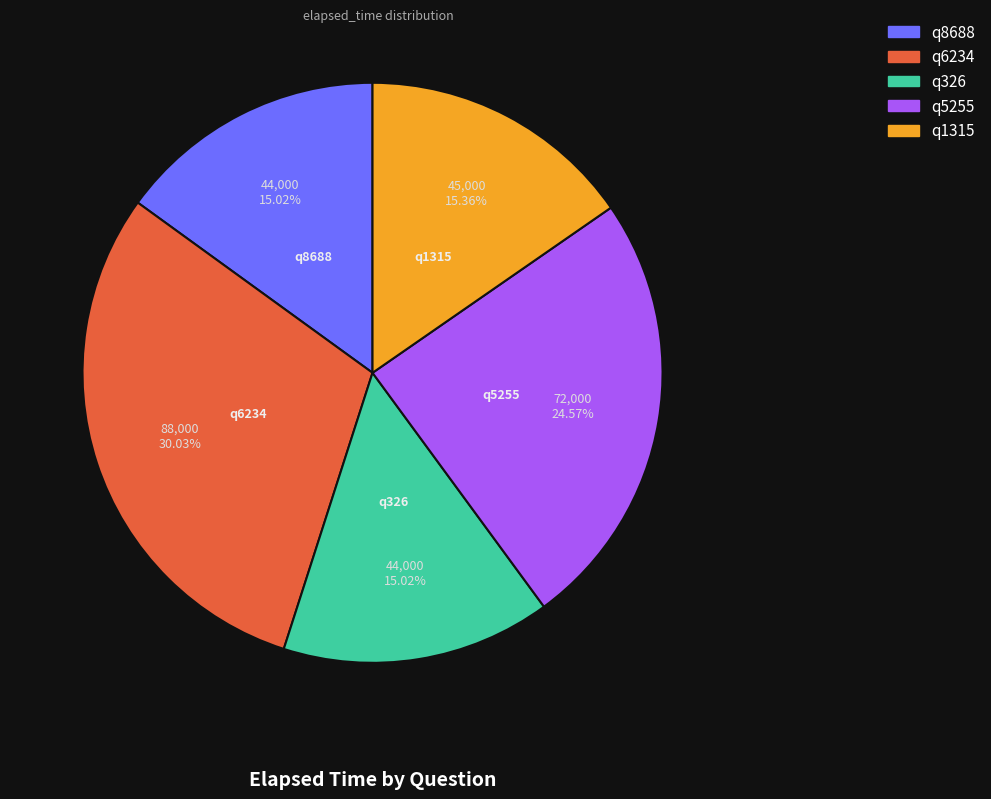

Is there a majority slice in this chart?

No